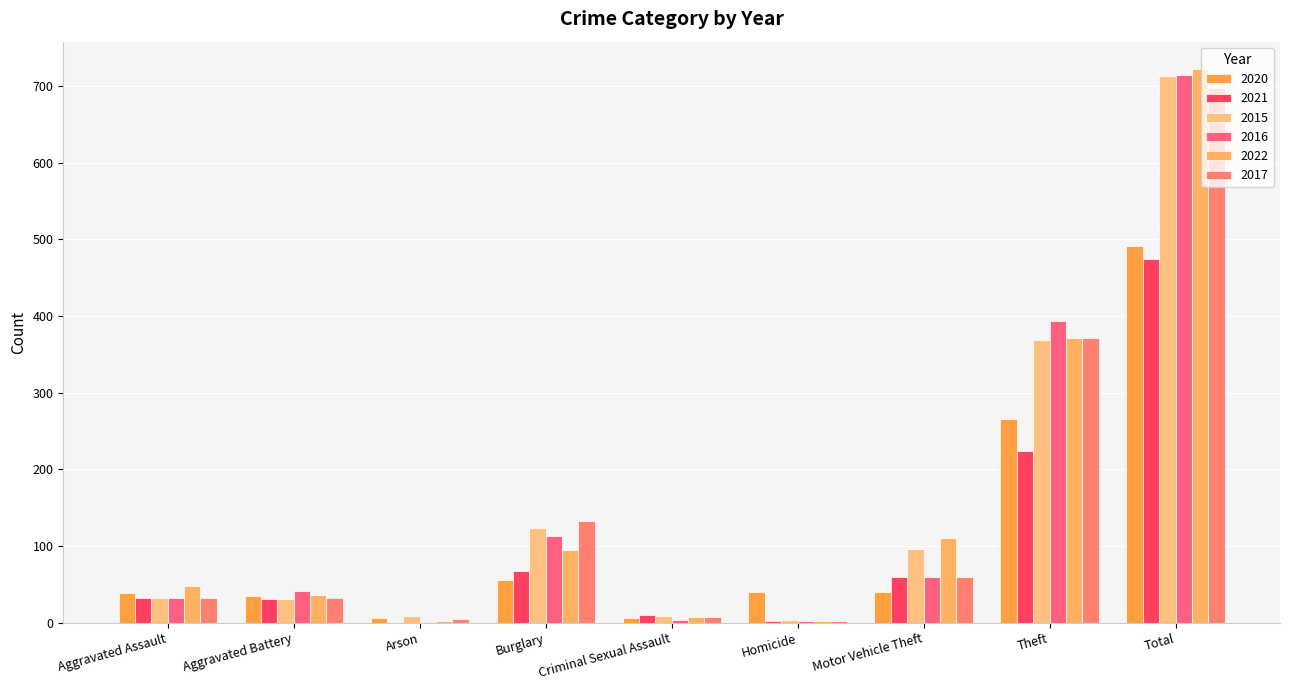

At which category is the sum across all series the highest?

Total